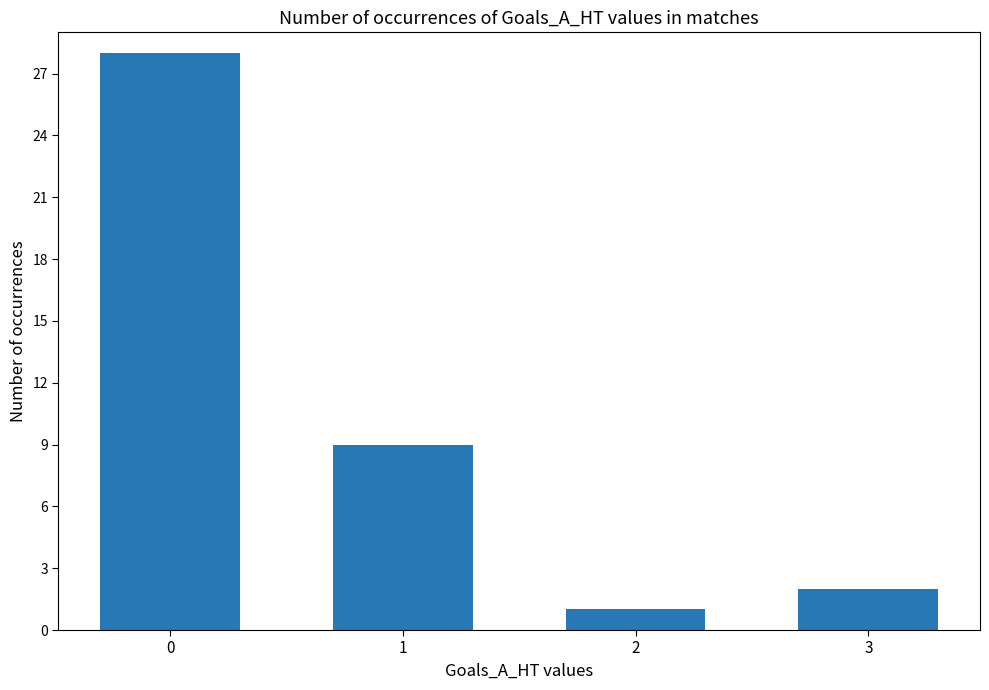

List the labels in order of value, largest first.

0, 1, 3, 2